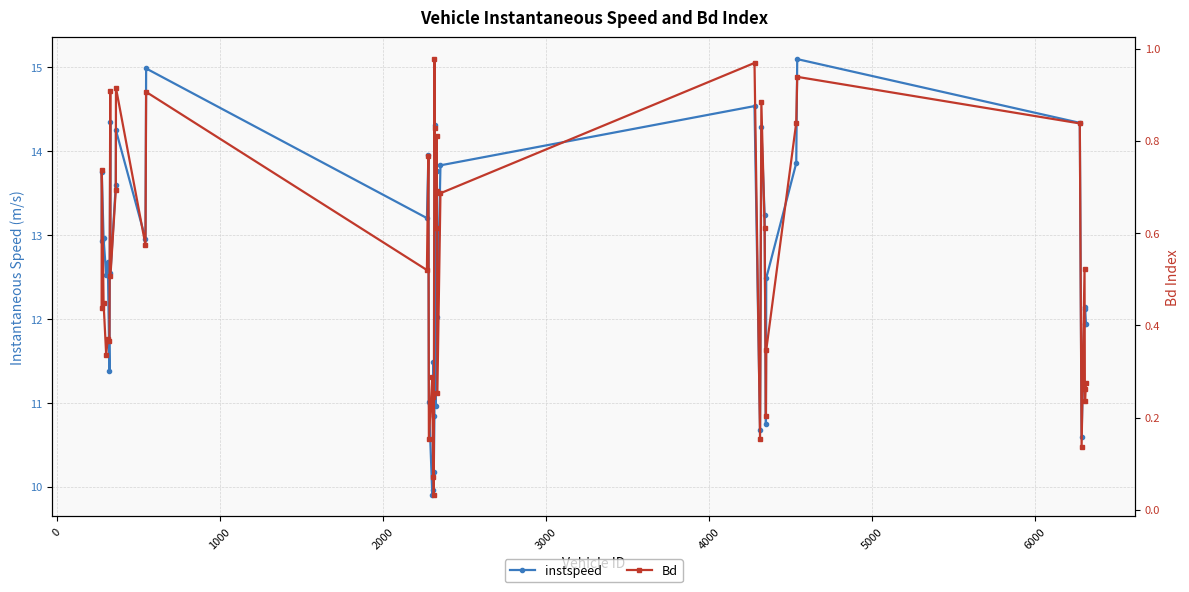

Count the number of data series in this chart.

2